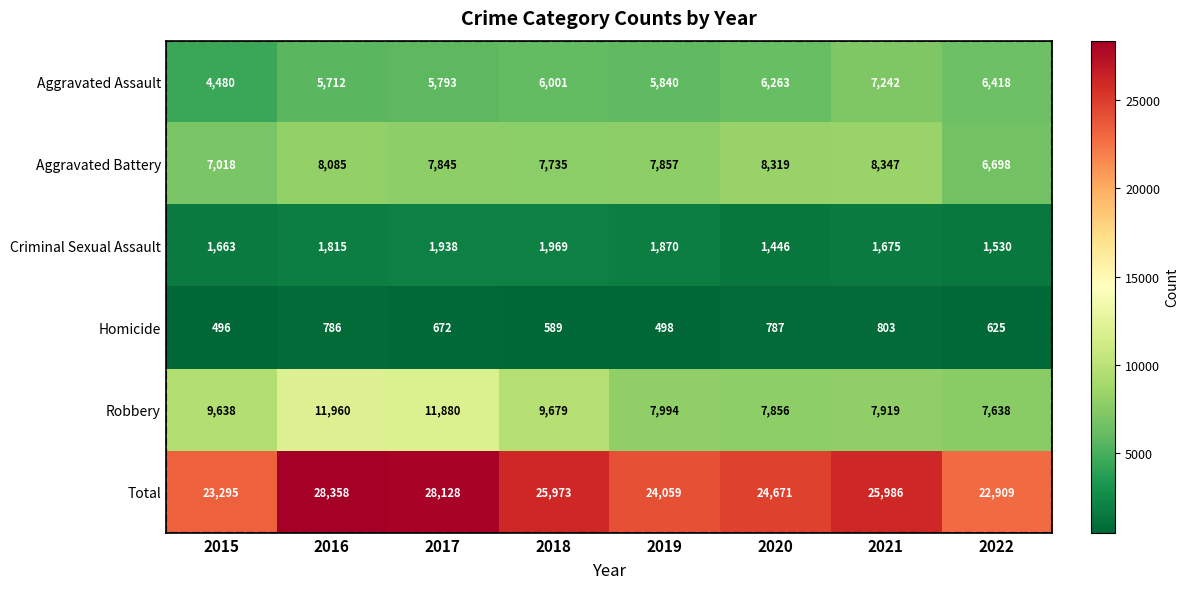

What is the average value of the Homicide series?

657